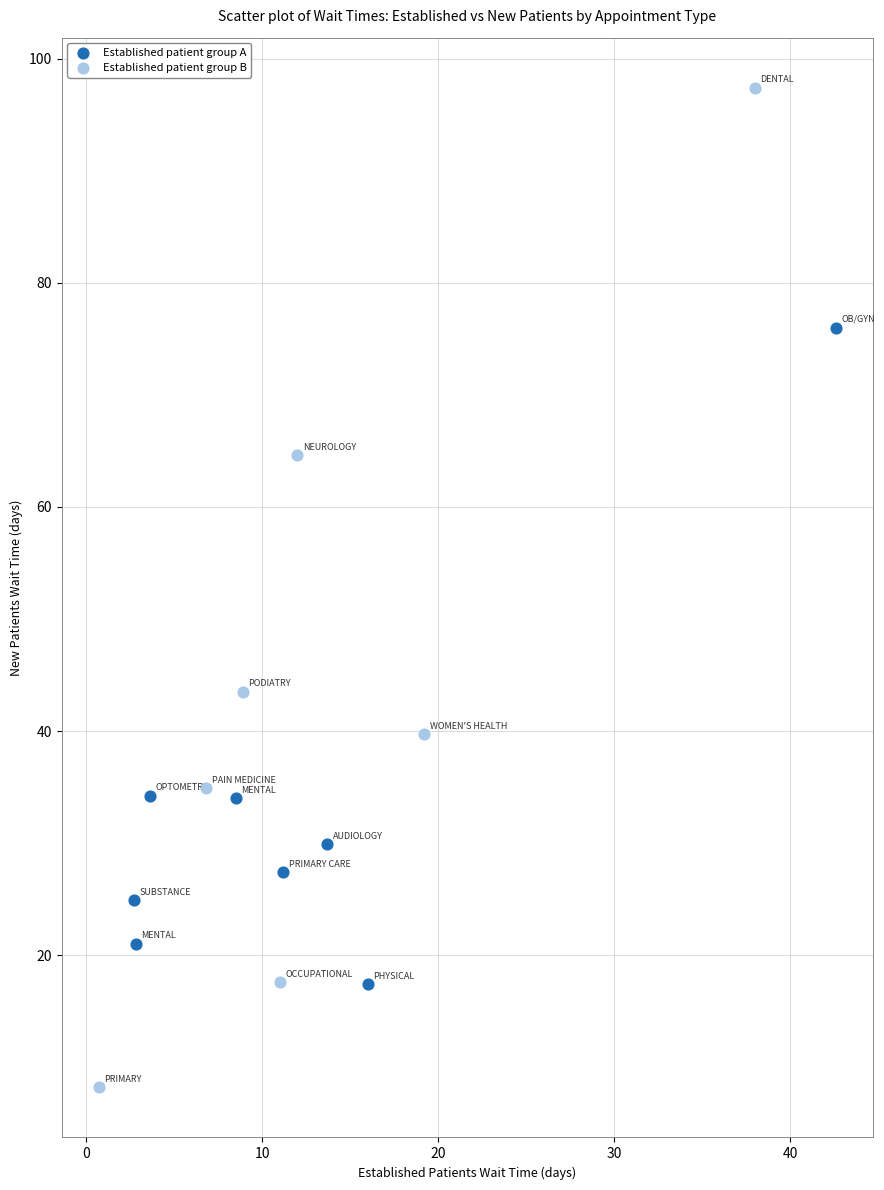

Which series has the largest Y range (max minus min)?

Established patient group B